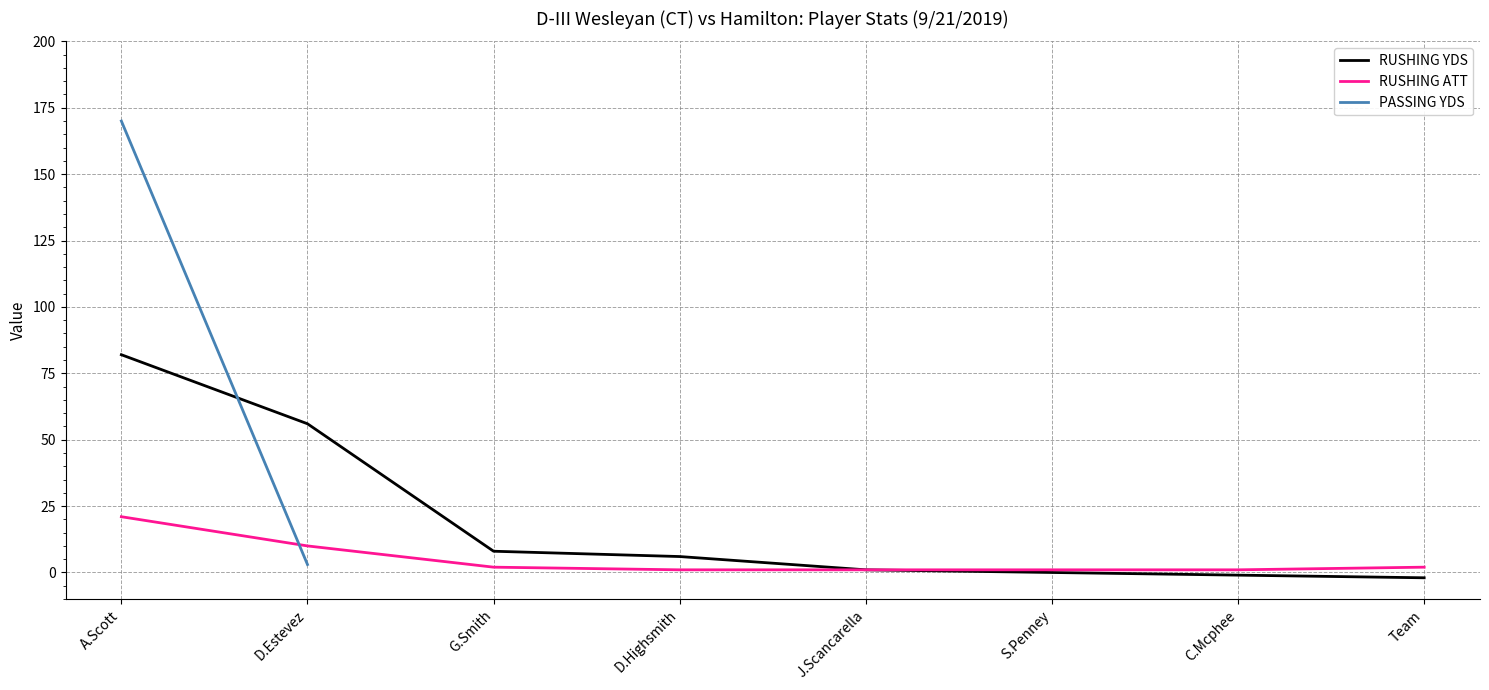

True or false: RUSHING ATT has a value of 1.0 at D.Highsmith.

True